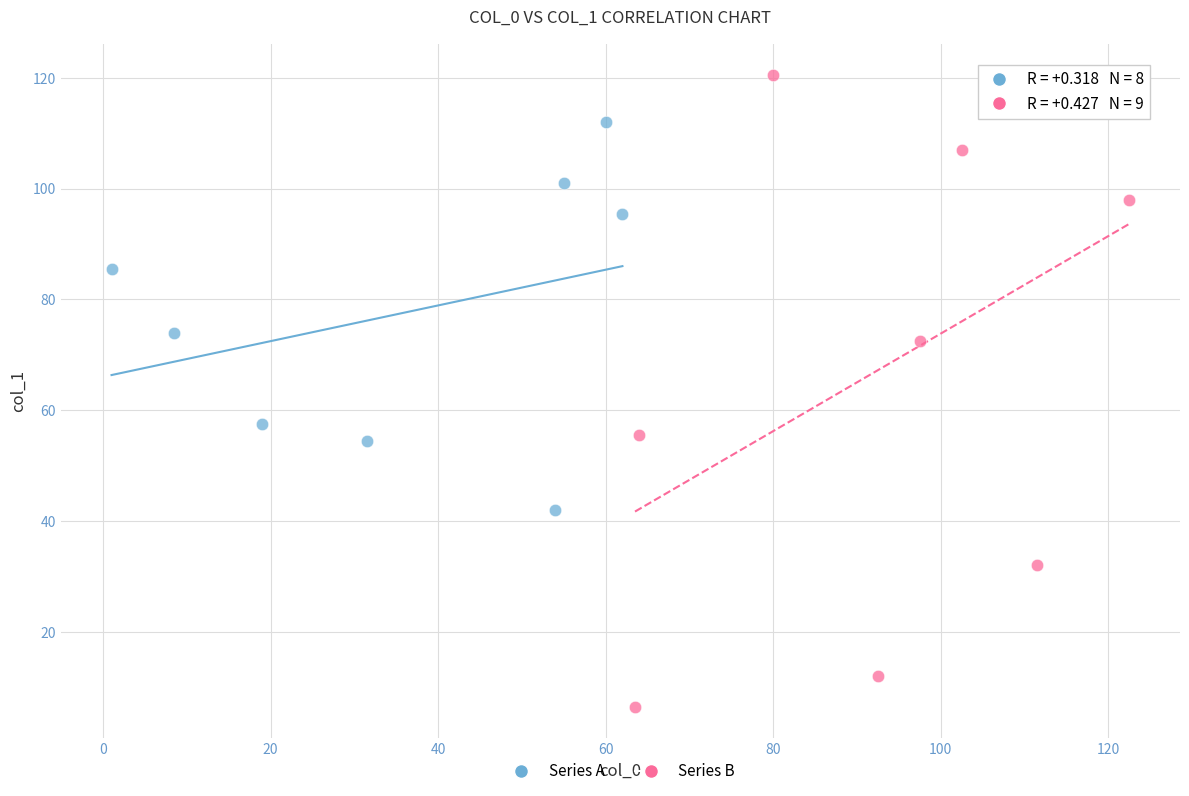

Which series contains the lowest Y value?

Series B